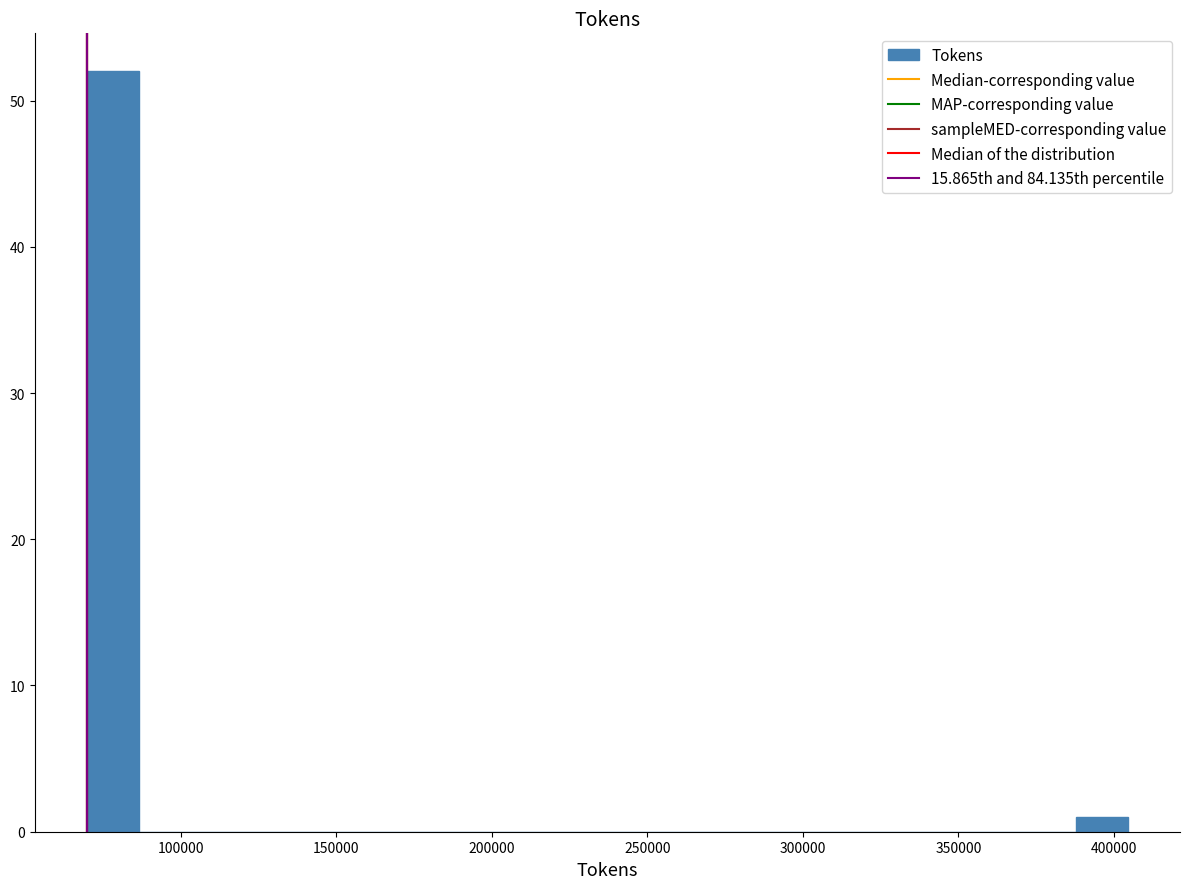

Read against the x-axis, roughly where is the centre of the tallest bar?

80000